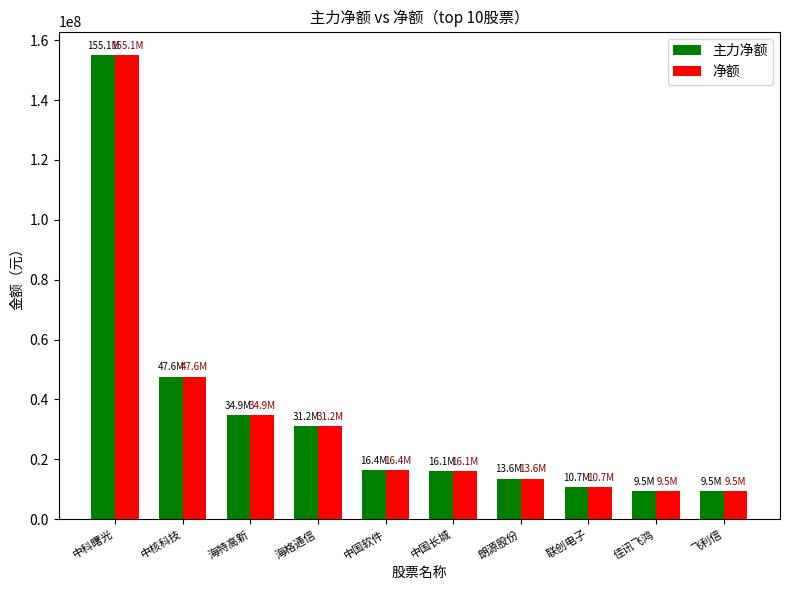

At which label does 主力净额 first exceed 16356824?

中科曙光